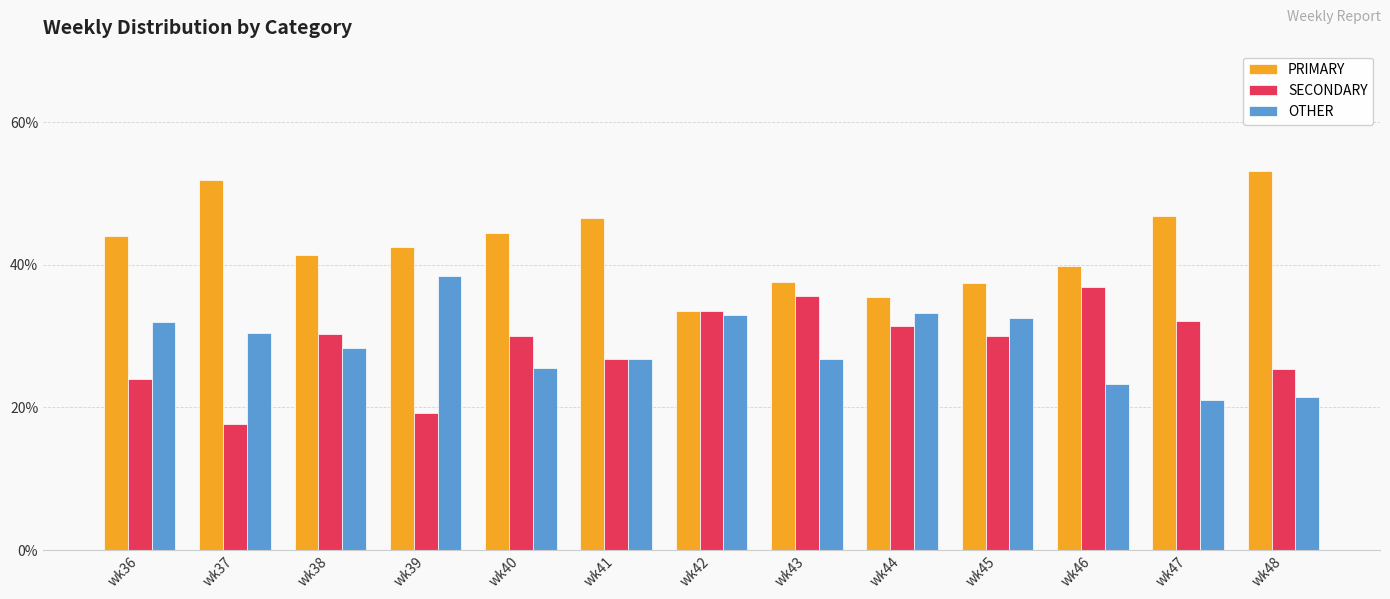

What is the sum of the SECONDARY values at wk46 and wk47?

69.0